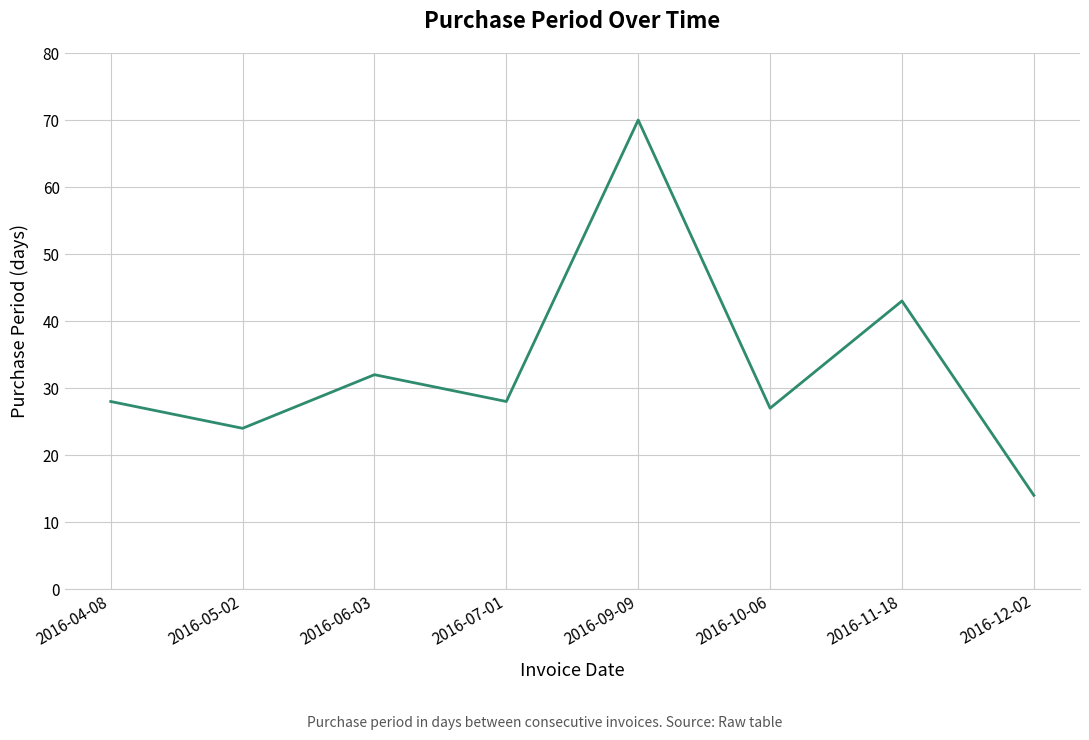

Reading left to right, what are all the values shown in this chart?

28	24	32	28	70	27	43	14